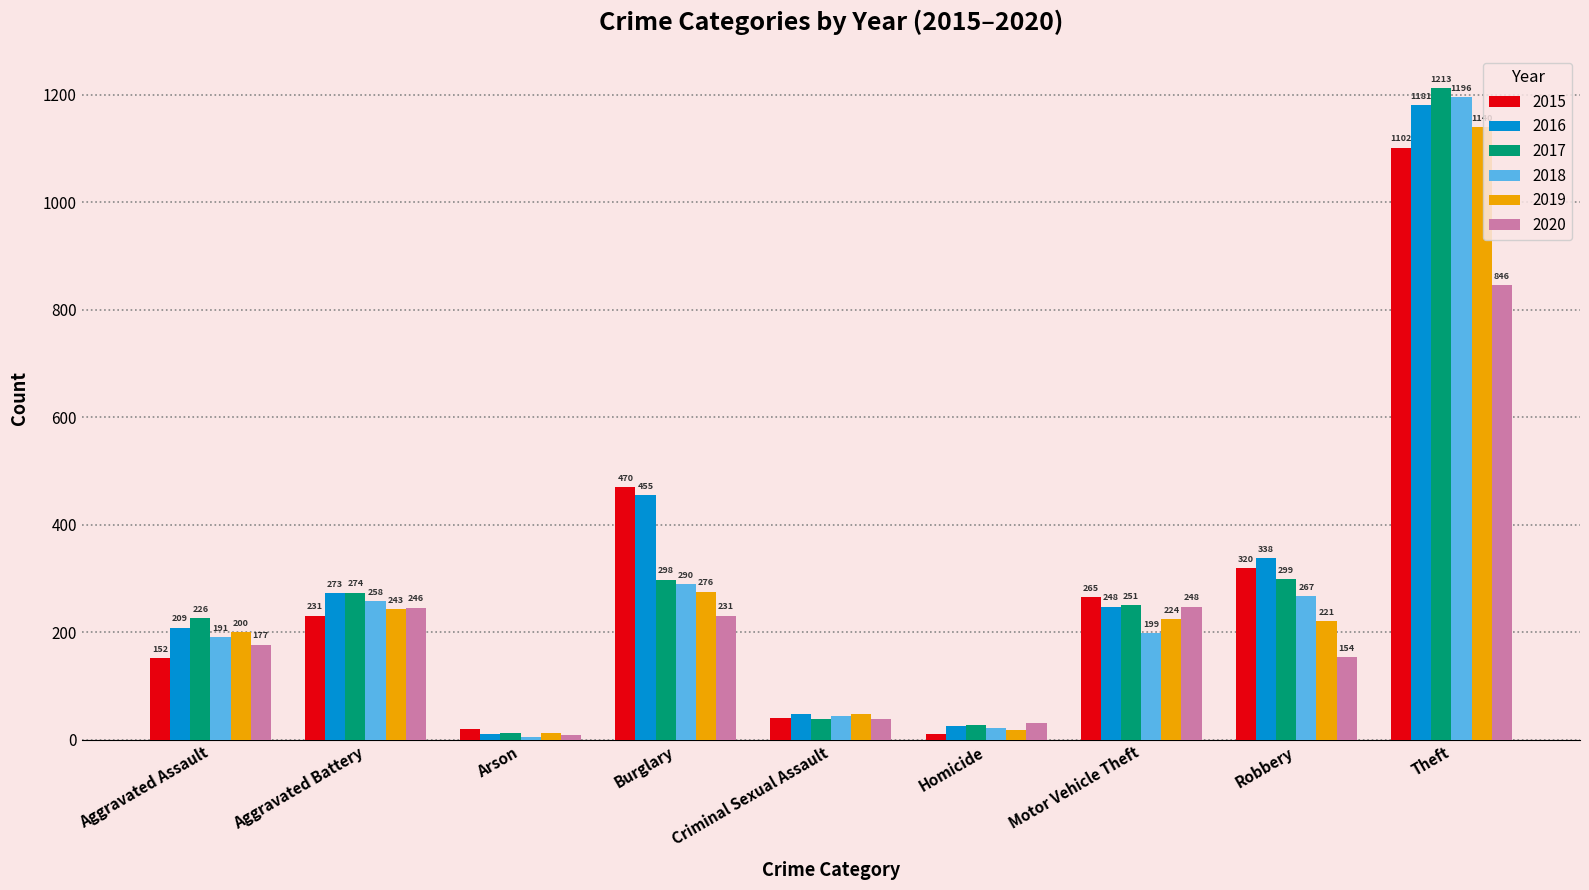

Rank the categories by 2018 value from highest to lowest.

Theft, Burglary, Robbery, Aggravated Battery, Motor Vehicle Theft, Aggravated Assault, Criminal Sexual Assault, Homicide, Arson